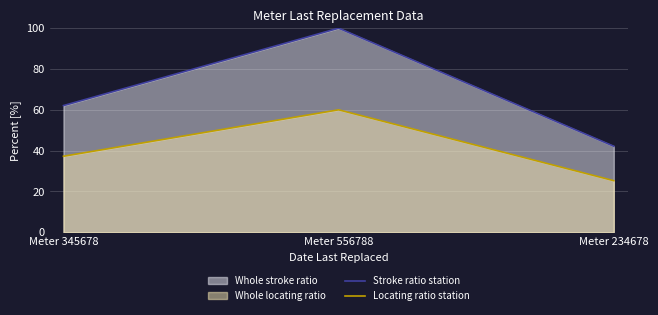

At how many categories does at least one series exceed 70?

1